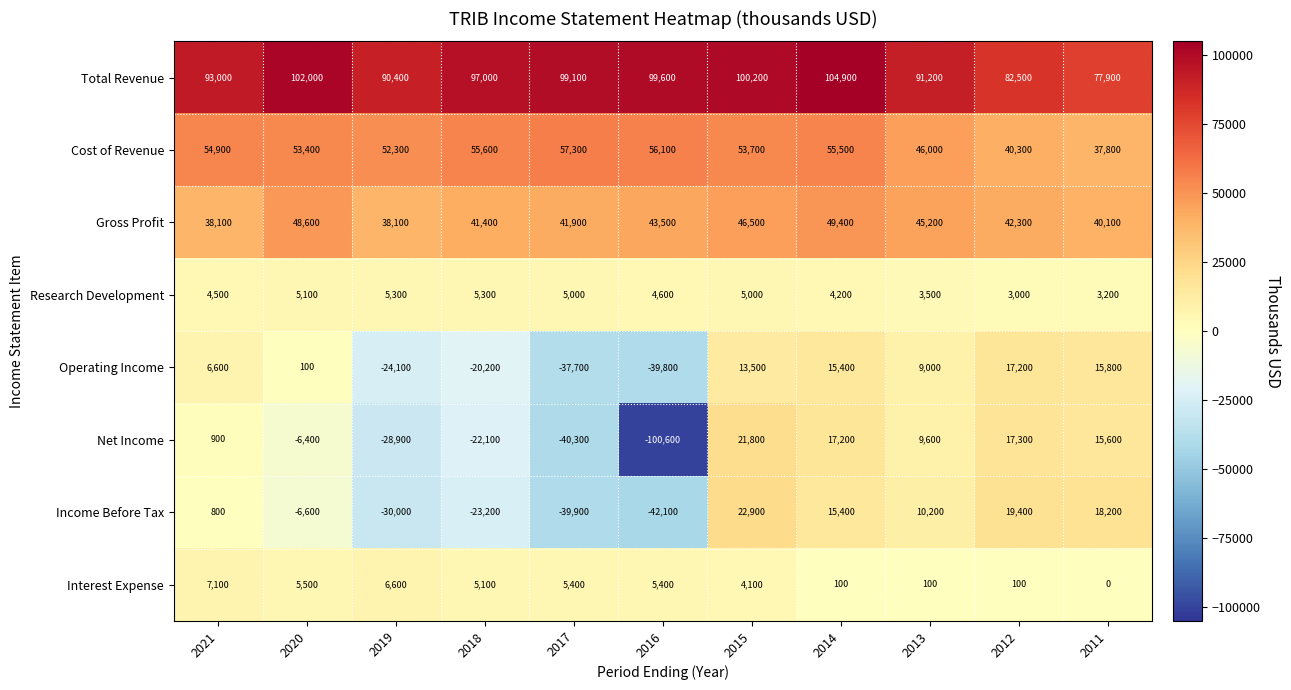

What is the difference between the highest and lowest values at 2016?

200200